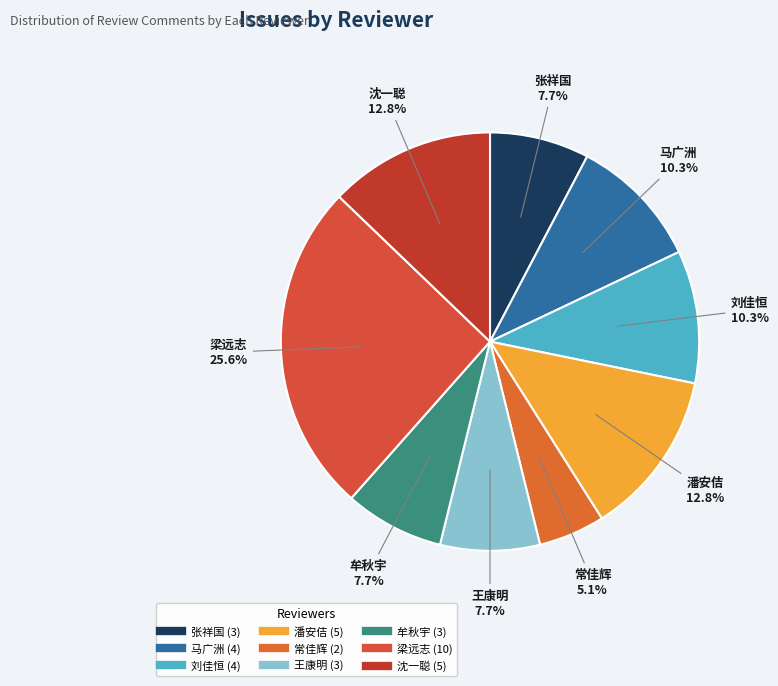

Is there any slice that represents more than half of the pie?

No